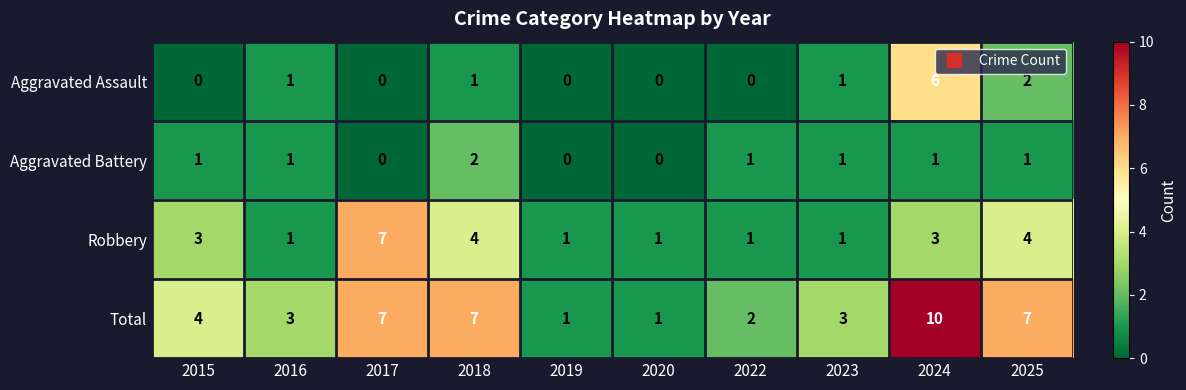

Rank the series by their maximum value, from highest to lowest.

Total, Robbery, Aggravated Assault, Aggravated Battery